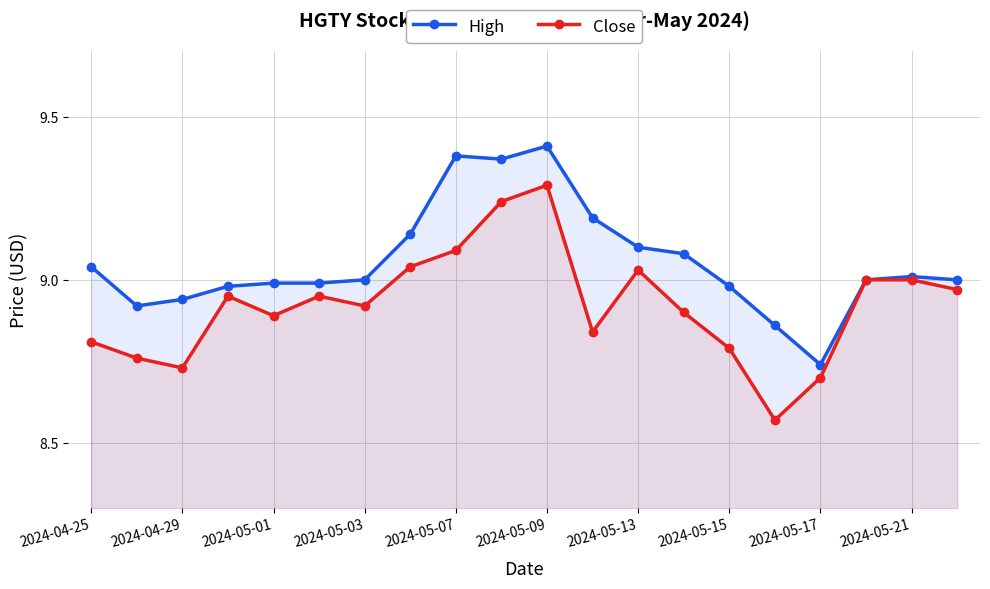

At which category does Close reach its first local valley?

2024-04-29